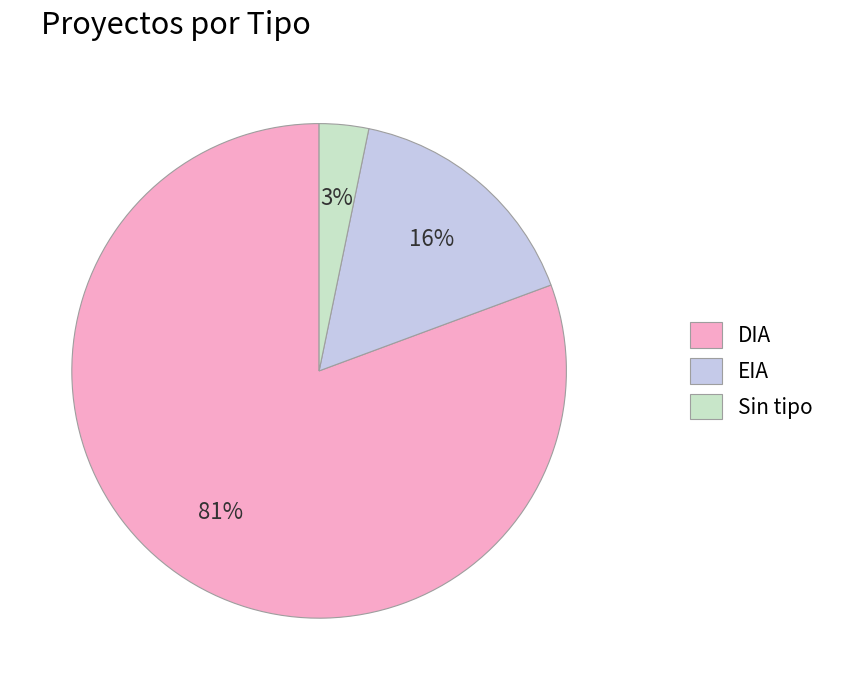

Which slice is the largest?

DIA